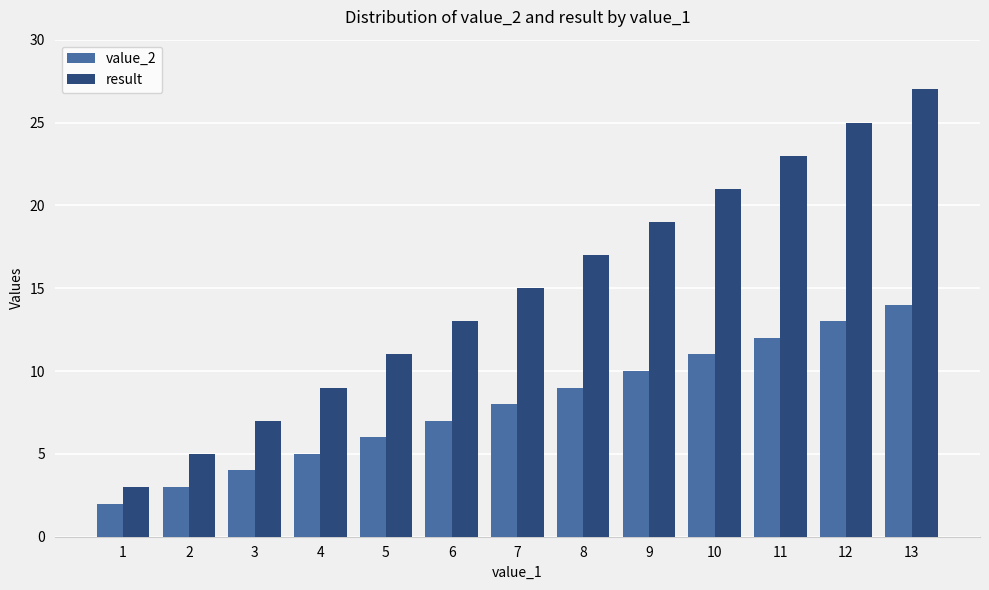

Reading right to left, list all the values displayed in this chart.

value_2: 14	13	12	11	10	9	8	7	6	5	4	3	2
result: 27	25	23	21	19	17	15	13	11	9	7	5	3